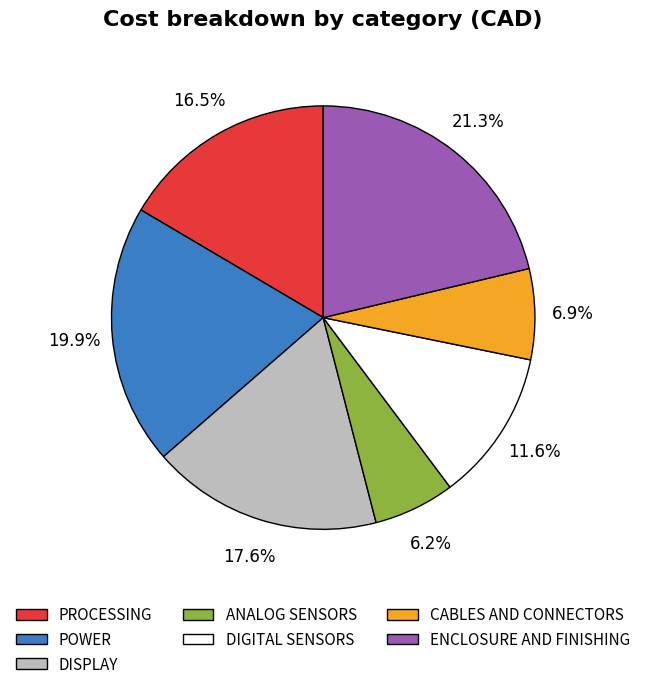

Count the number of slices in the pie.

7